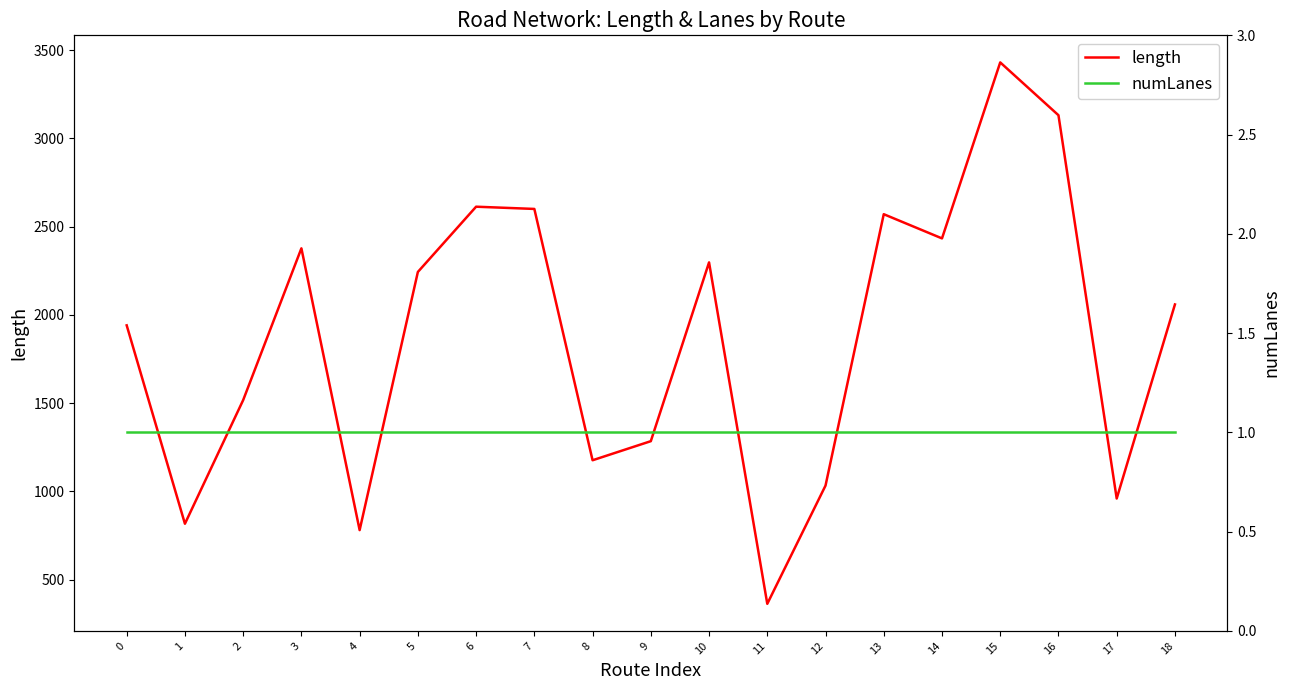

What is the total value across all series at 11?

363.9